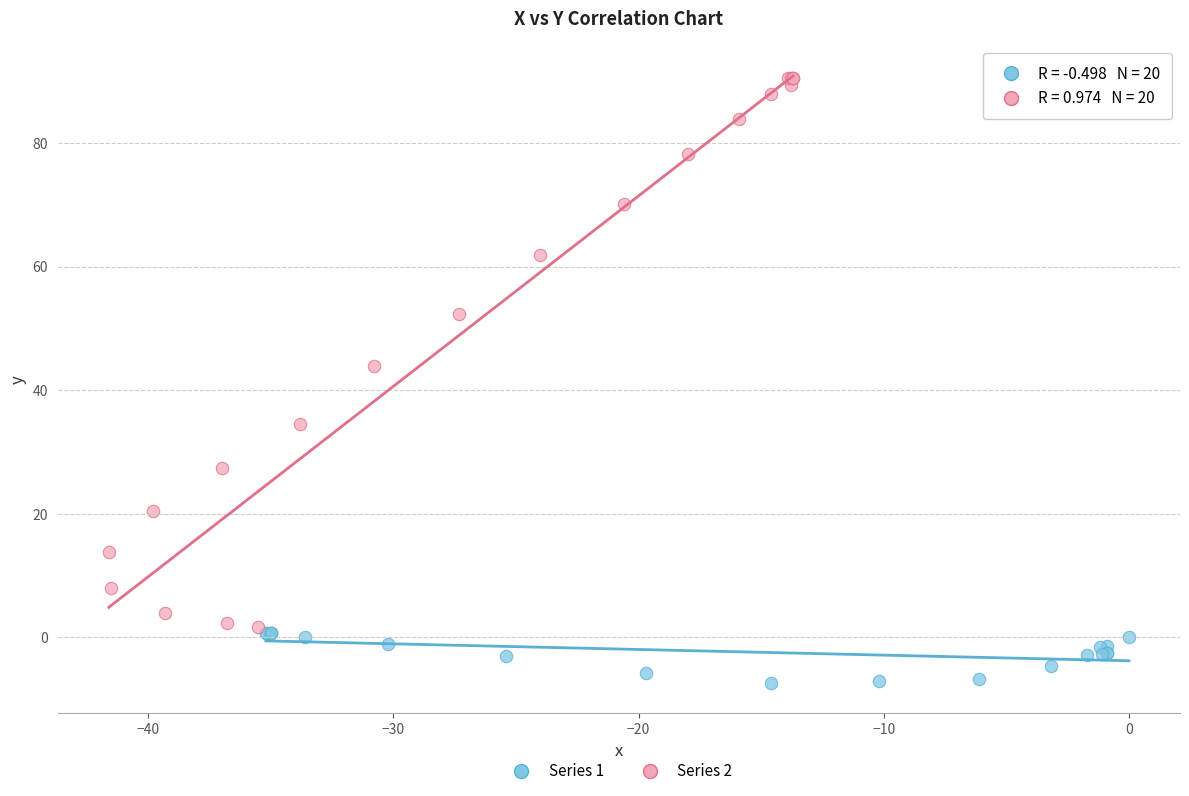

Which series reaches the minimum Y coordinate?

Series 1